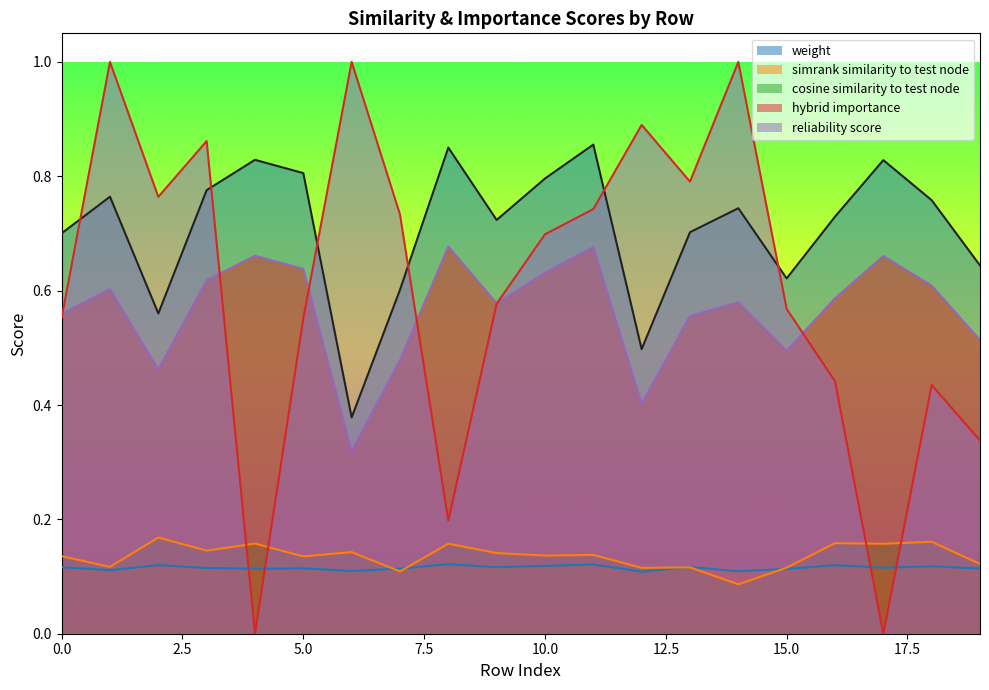

What are all the series names shown in the legend?

weight, simrank similarity to test node, cosine similarity to test node, hybrid importance, reliability score